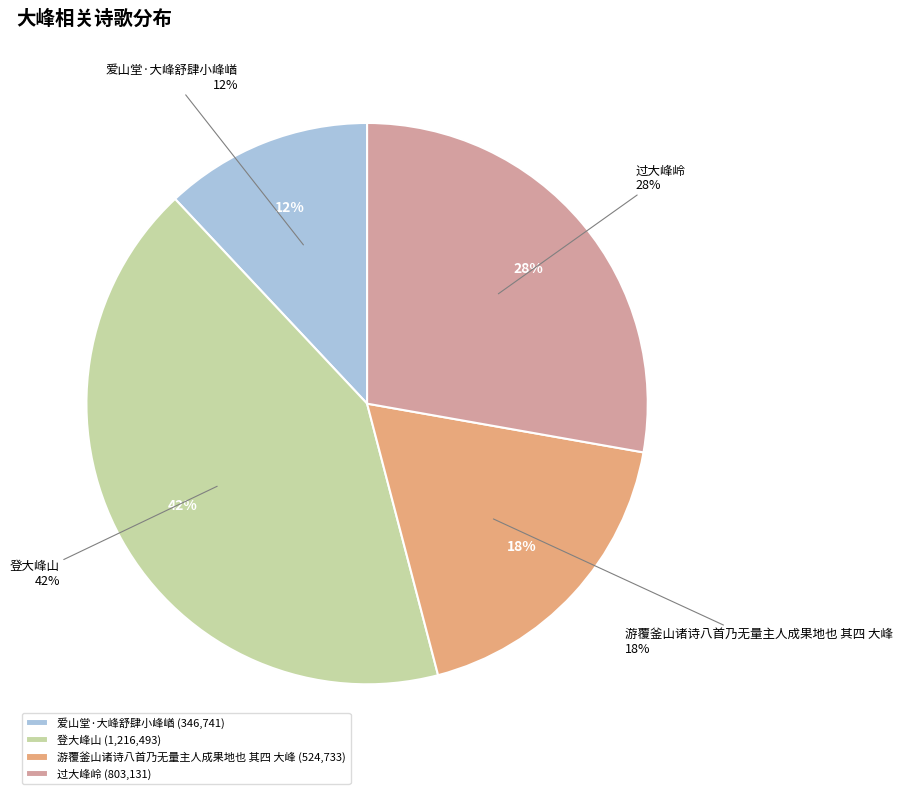

Do 爱山堂·大峰舒肆小峰崷 and 登大峰山 together represent more than half of the pie?

Yes